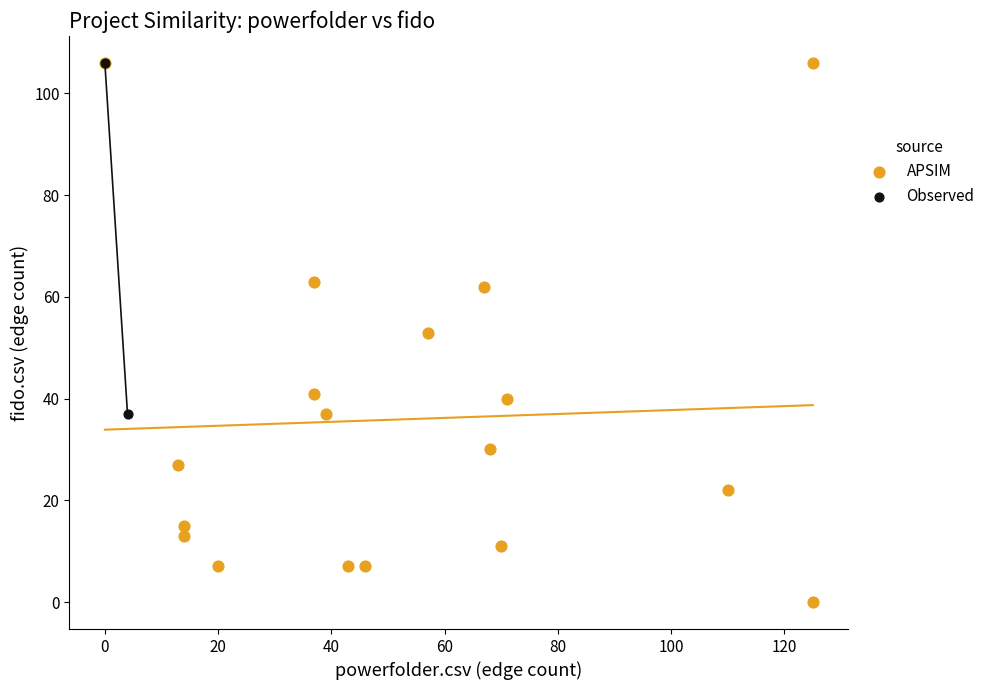

What are all the series names shown in the legend?

APSIM, Observed